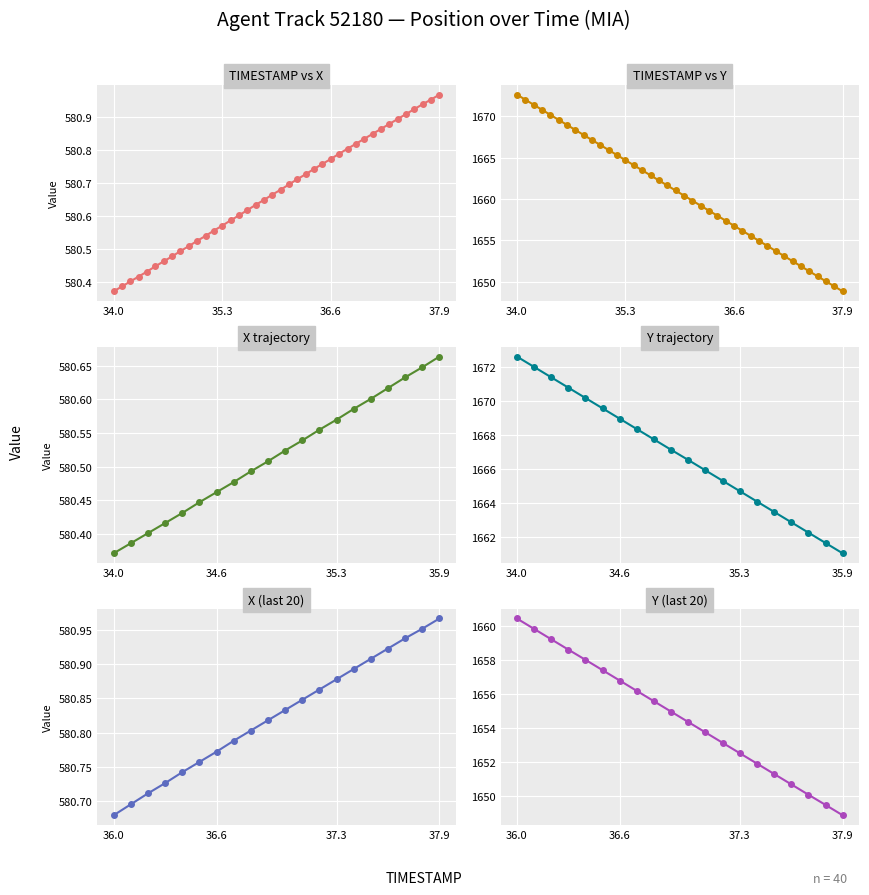

The value of Y at 38.0 is 1011.1. True or false?

False